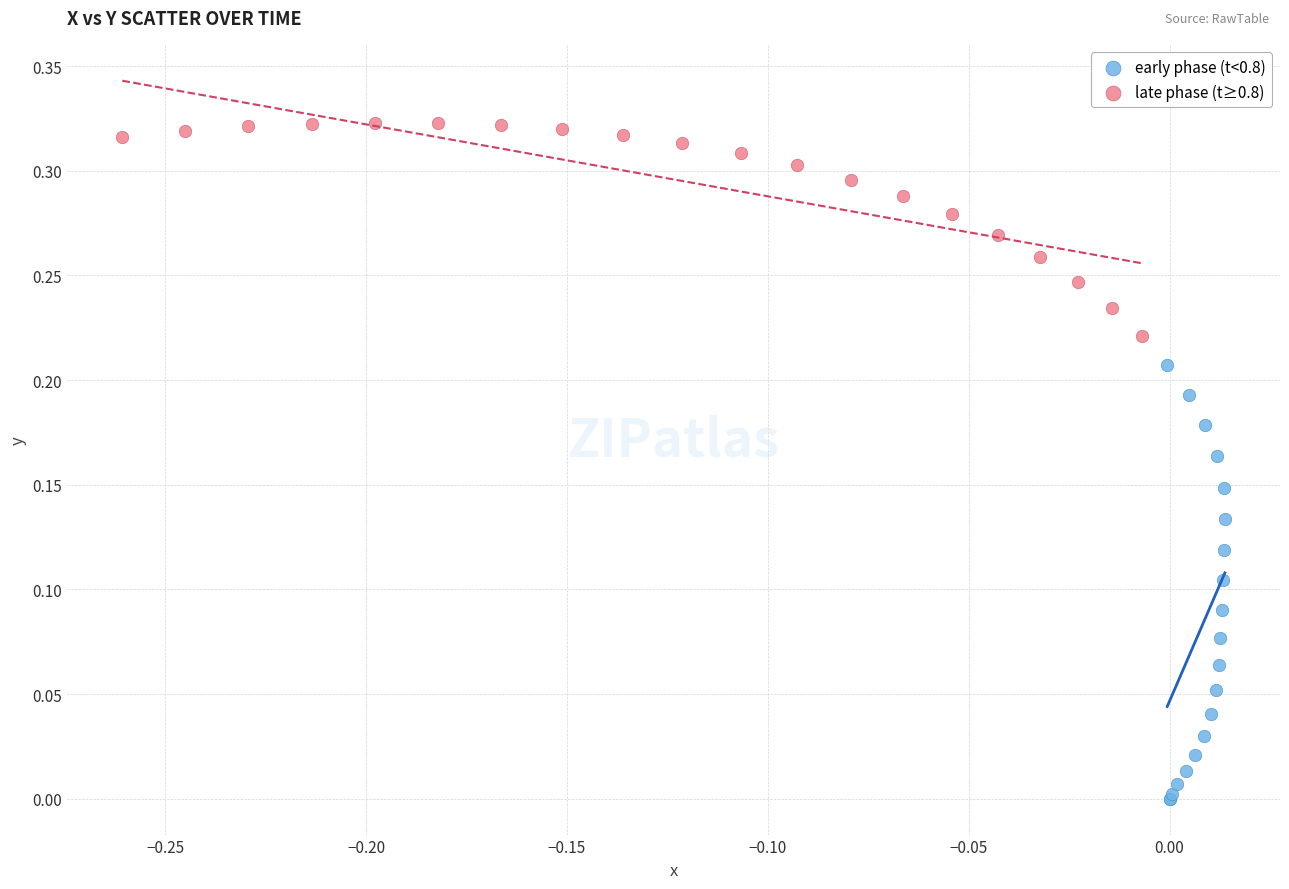

Which series contains the lowest Y value?

early phase (t<0.8)